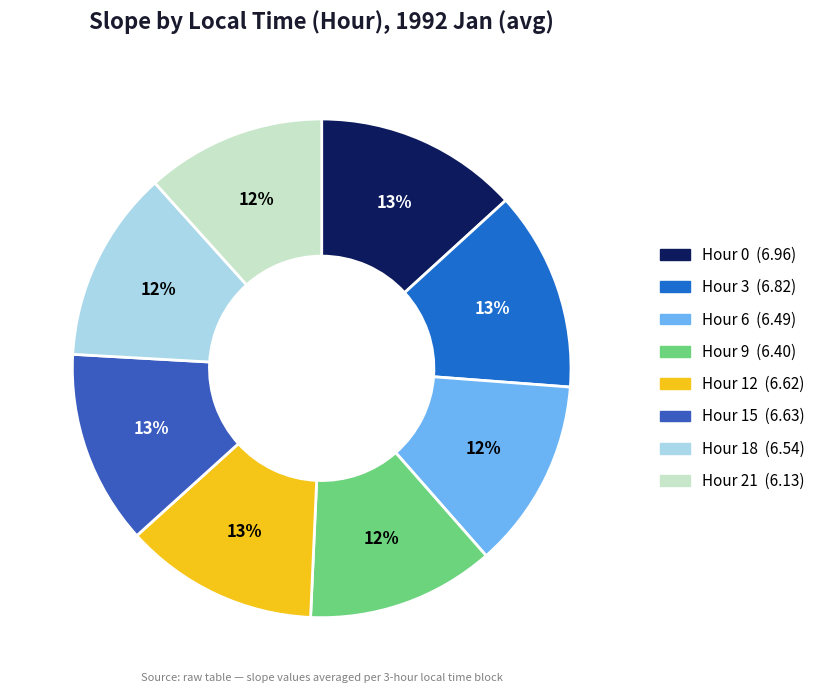

Rank the categories by value from lowest to highest.

21, 9, 6, 18, 12, 15, 3, 0